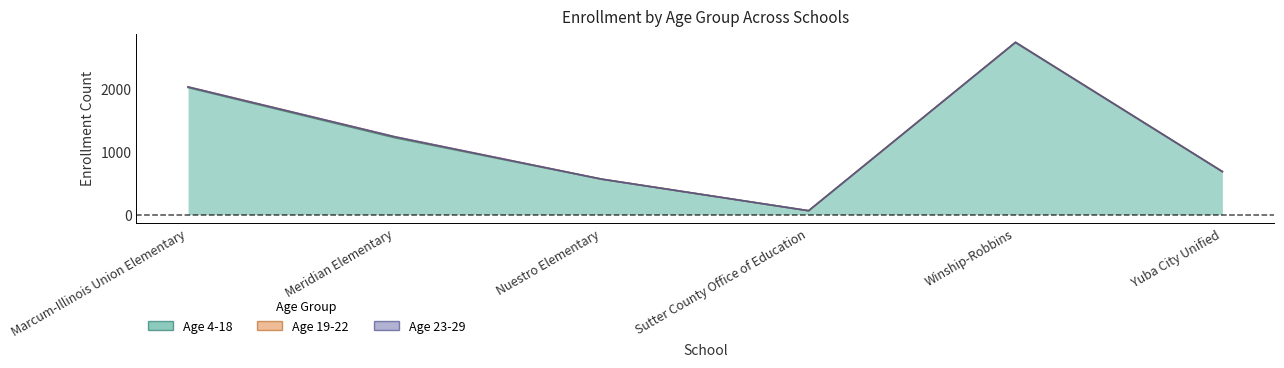

The Age 19-22 series shows 1 at Nuestro Elementary. True or false?

True